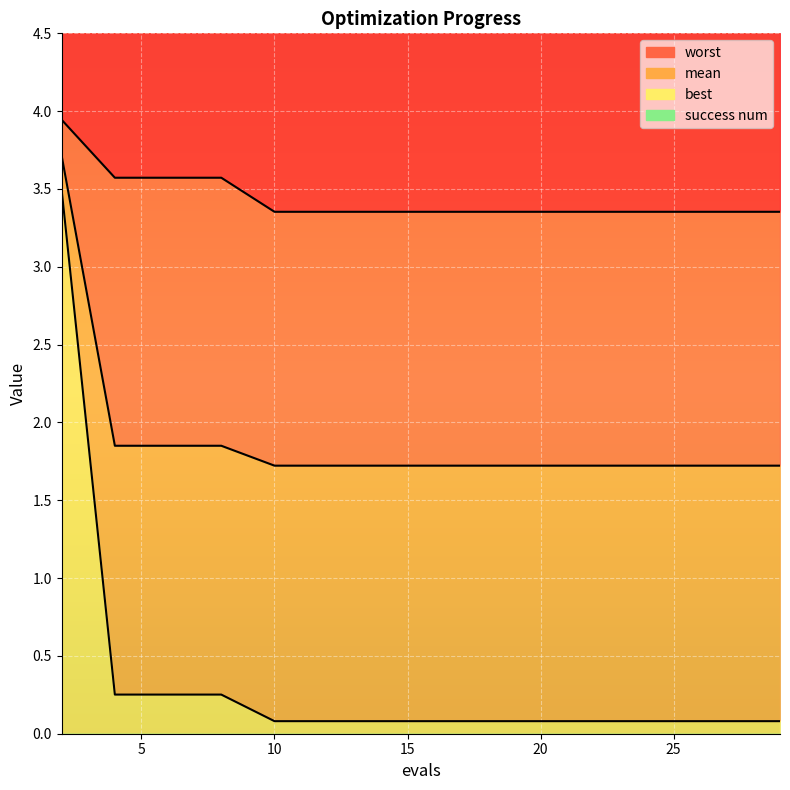

What is the greatest value displayed?

3.9